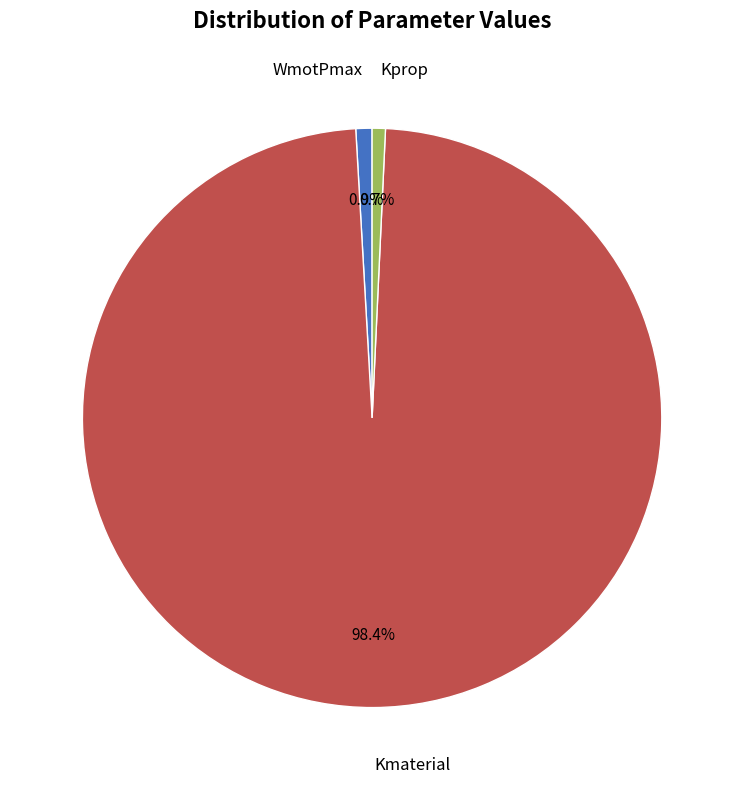

Is there a majority slice in this chart?

Yes